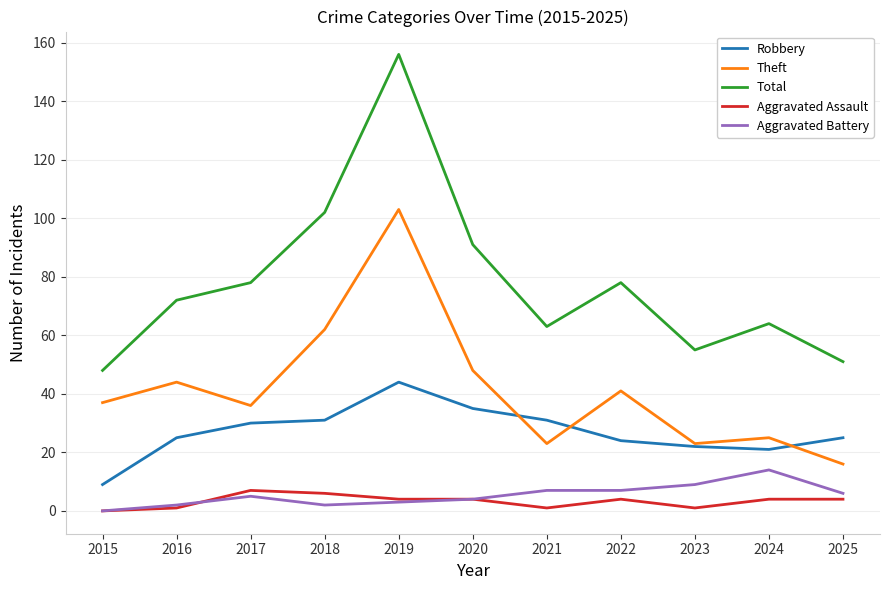

How many lines are shown in the chart?

5